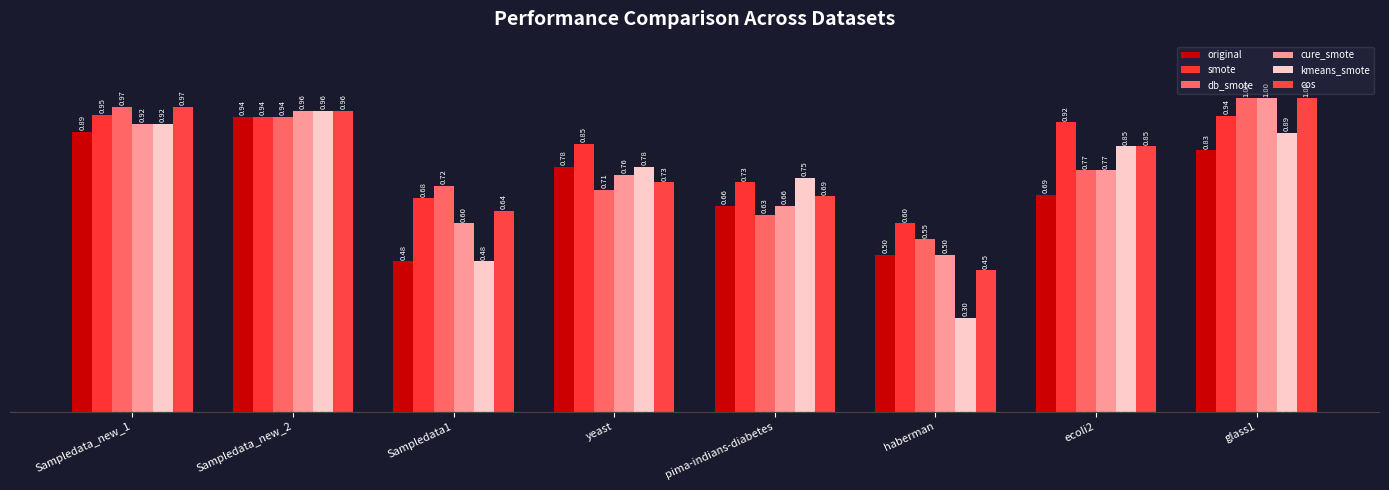

Reading left to right, list all the values displayed in this chart.

original: 0.9	0.9	0.5	0.8	0.7	0.5	0.7	0.8
smote: 0.9	0.9	0.7	0.9	0.7	0.6	0.9	0.9
db_smote: 1.0	0.9	0.7	0.7	0.6	0.6	0.8	1.0
cure_smote: 0.9	1.0	0.6	0.8	0.7	0.5	0.8	1.0
kmeans_smote: 0.9	1.0	0.5	0.8	0.7	0.3	0.8	0.9
cos: 1.0	1.0	0.6	0.7	0.7	0.5	0.8	1.0